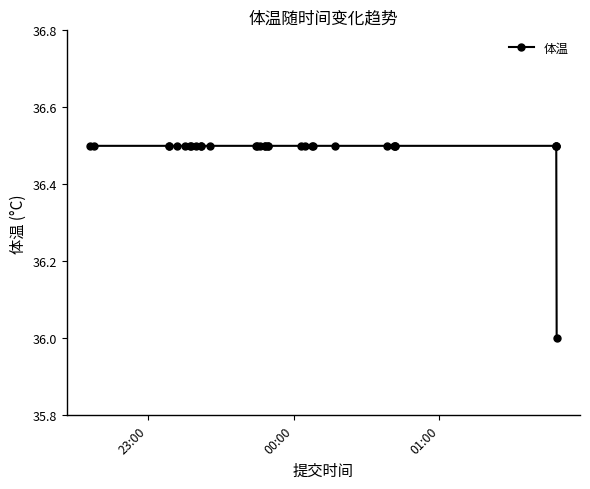

What is the smallest value displayed?

36.0